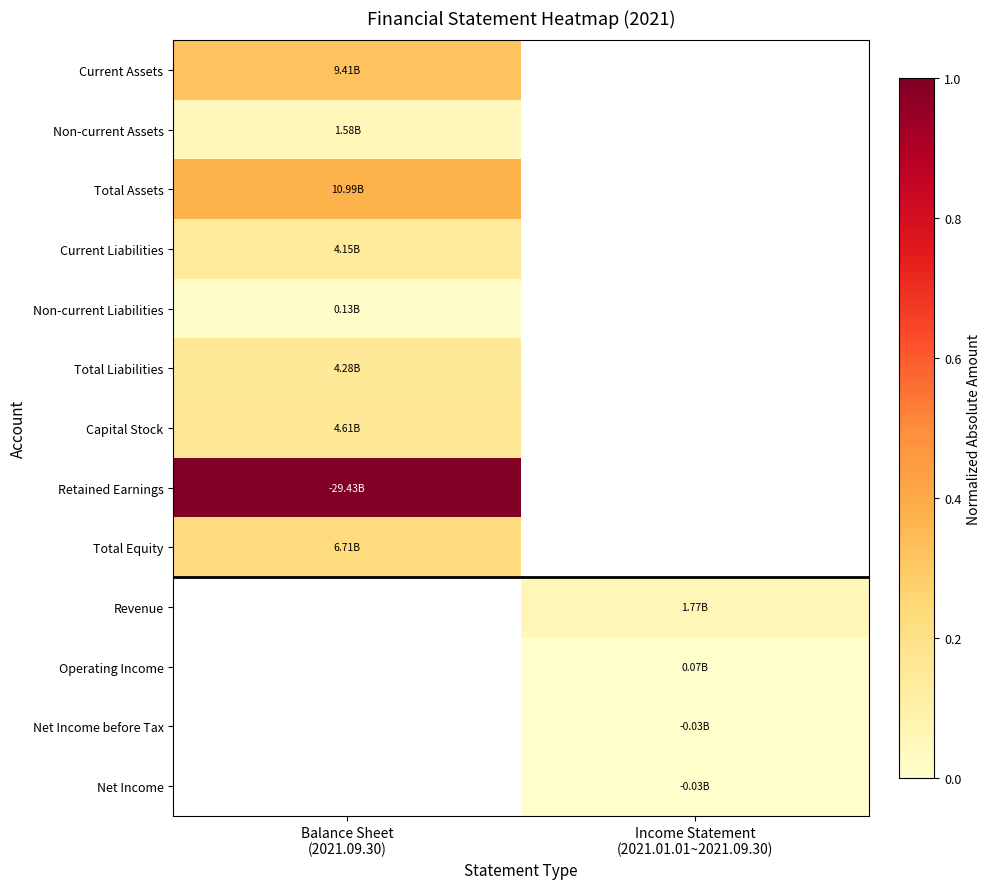

Which label corresponds to the smallest value in the chart?

Income Statement
(2021.01.01~2021.09.30)